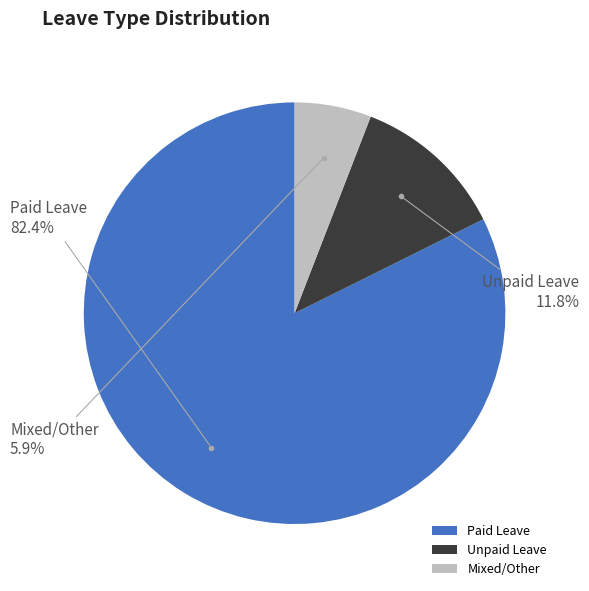

Rank the categories by value from highest to lowest.

Paid Leave, Unpaid Leave, Mixed/Other